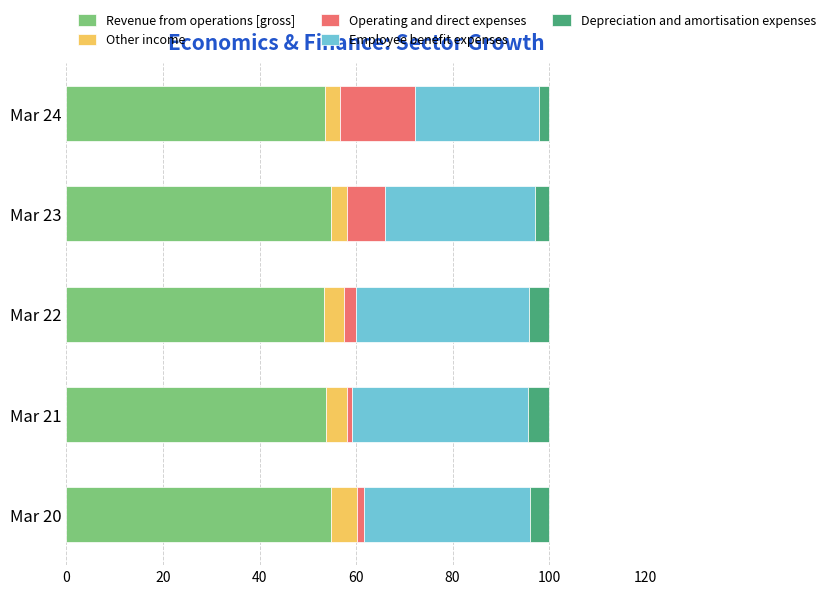

Count the Revenue from operations [gross] values in the range 53 to 54.

3